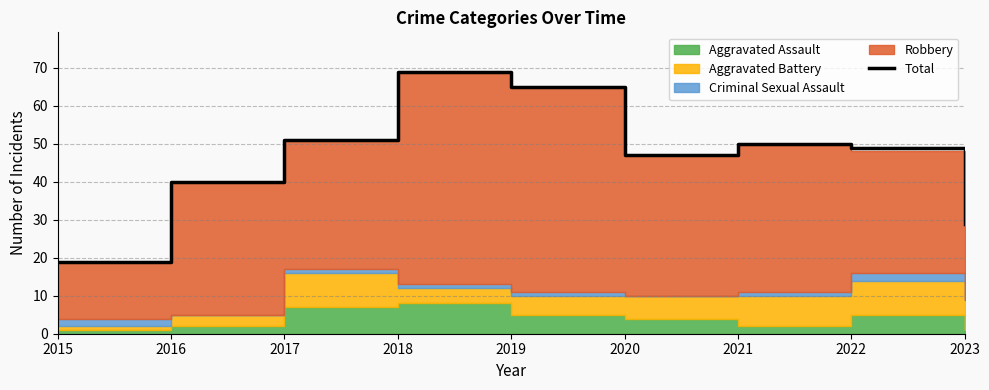

The chart shows a value of 51 at 2017. True or false?

True